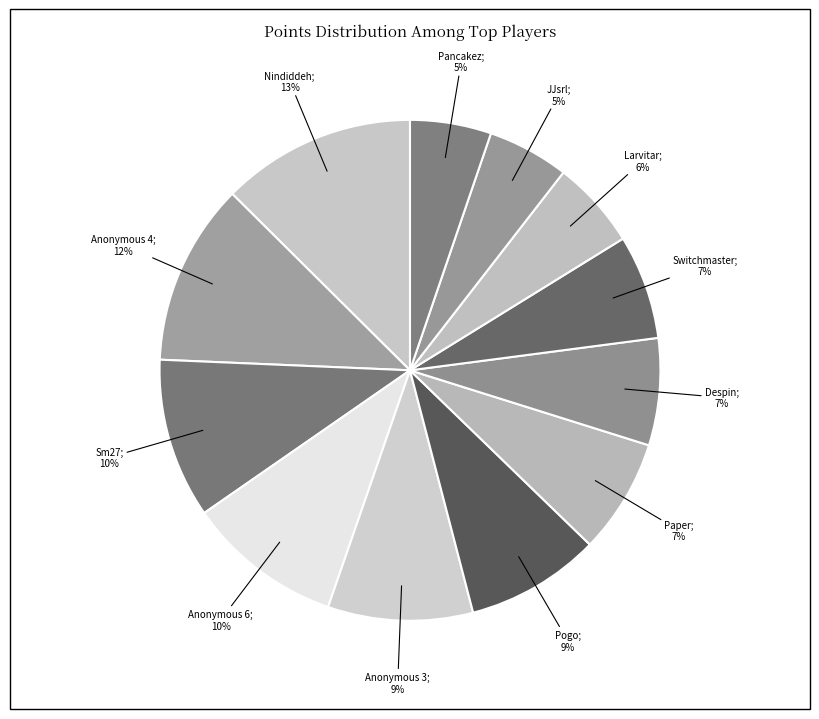

How many slices are in this pie chart?

12